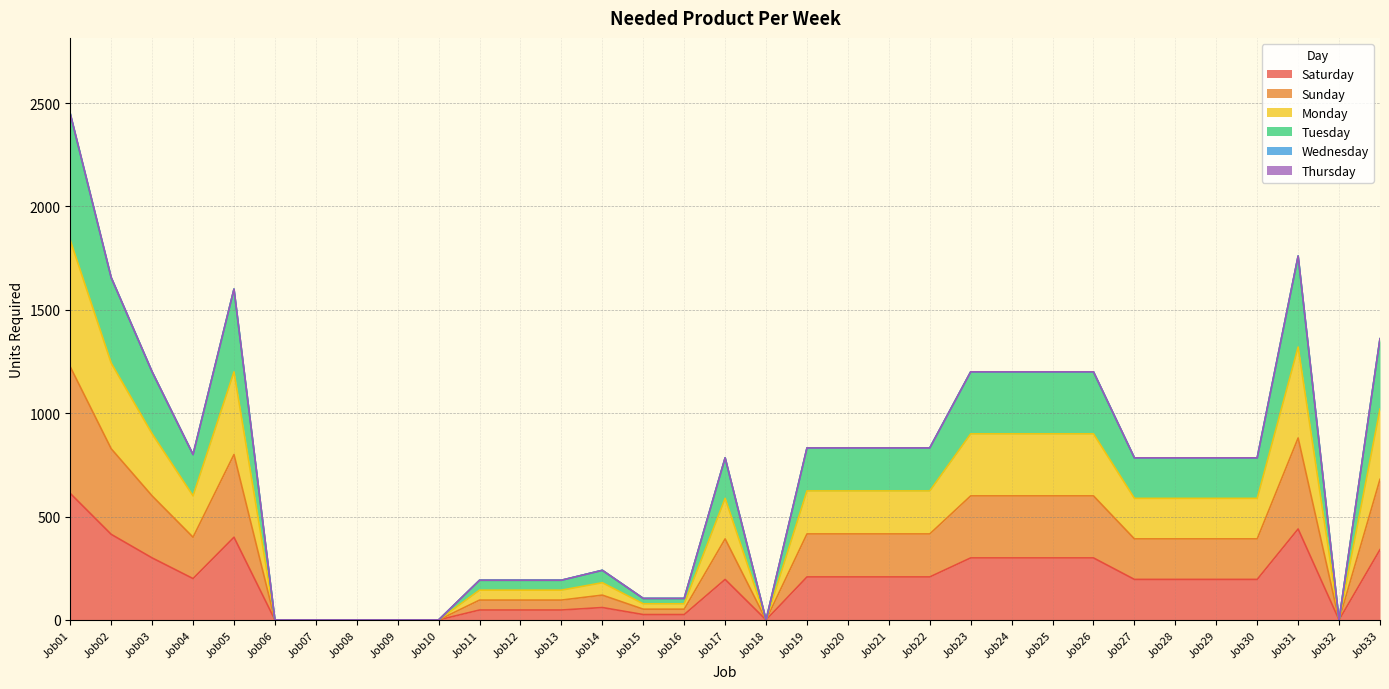

The value of Monday at Job22 is 391. True or false?

False